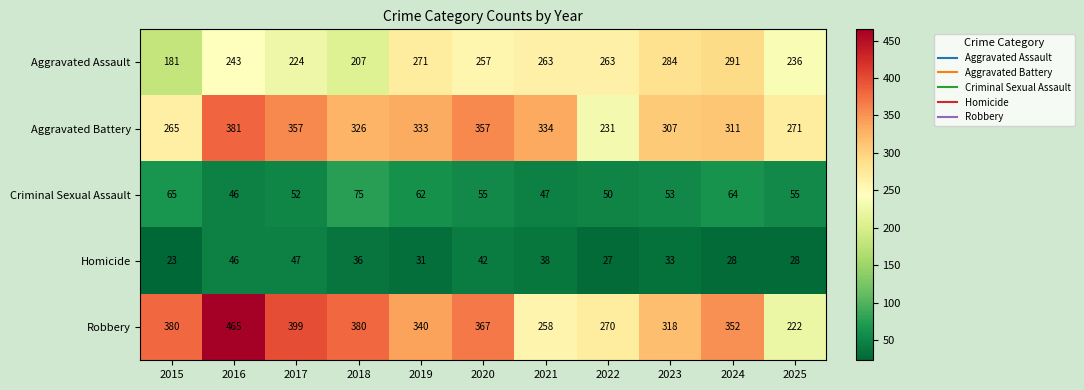

What is the difference between the Aggravated Battery values at 2020 and 2019?

24